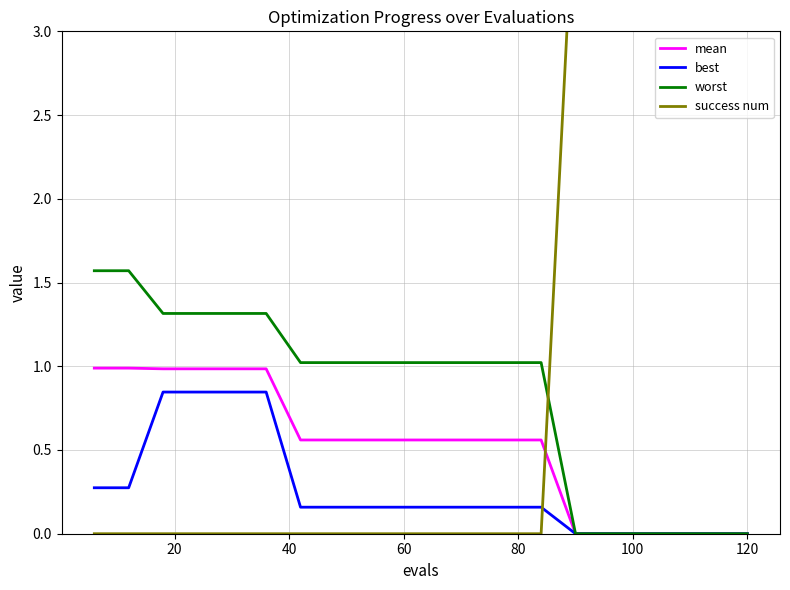

Reading left to right, list all the values displayed in this chart.

mean: 1.0	1.0	1.0	1.0	1.0	1.0	0.6	0.6	0.6	0.6	0.6	0.6	0.6	0.6	0.0	0.0	0.0	0.0	0.0	0.0
best: 0.3	0.3	0.8	0.8	0.8	0.8	0.2	0.2	0.2	0.2	0.2	0.2	0.2	0.2	0.0	0.0	0.0	0.0	0.0	0.0
worst: 1.6	1.6	1.3	1.3	1.3	1.3	1.0	1.0	1.0	1.0	1.0	1.0	1.0	1.0	0.0	0.0	0.0	0.0	0.0	0.0
success num: 0.0	0.0	0.0	0.0	0.0	0.0	0.0	0.0	0.0	0.0	0.0	0.0	0.0	0.0	4.0	4.0	4.0	4.0	4.0	4.0